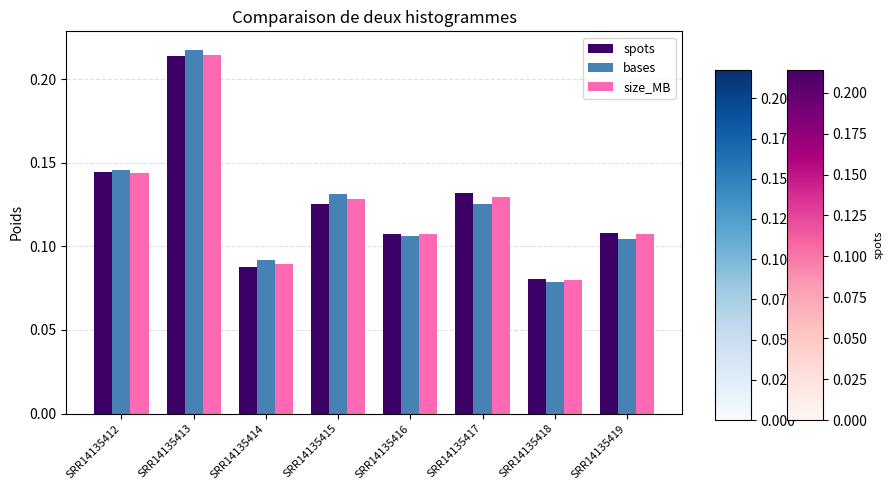

Is the value of size_MB at SRR14135418 greater than the value of spots at SRR14135415?

No